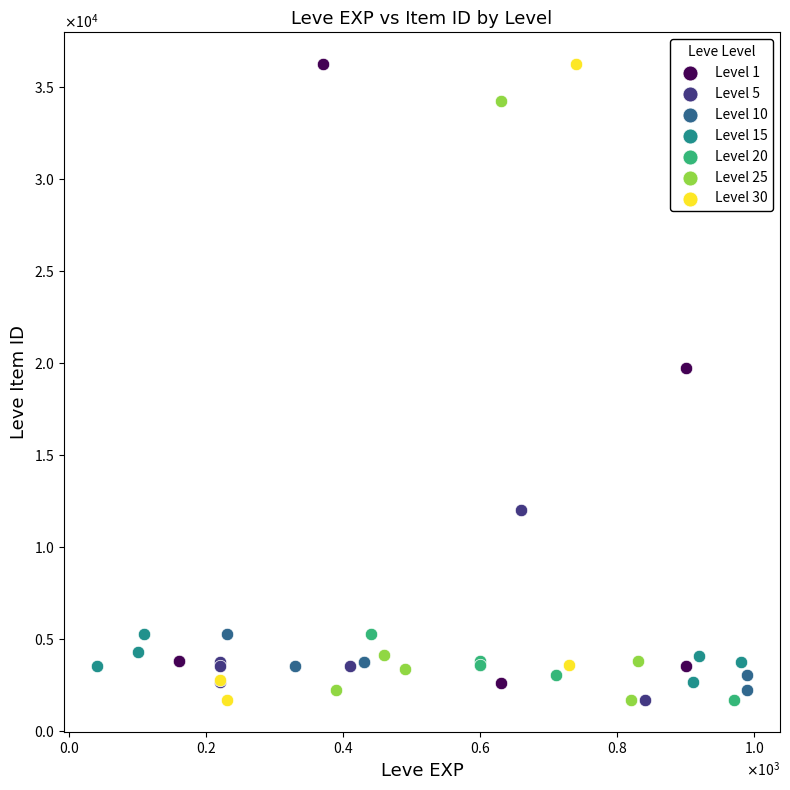

What are all the series names shown in the legend?

Level 1, Level 5, Level 10, Level 15, Level 20, Level 25, Level 30